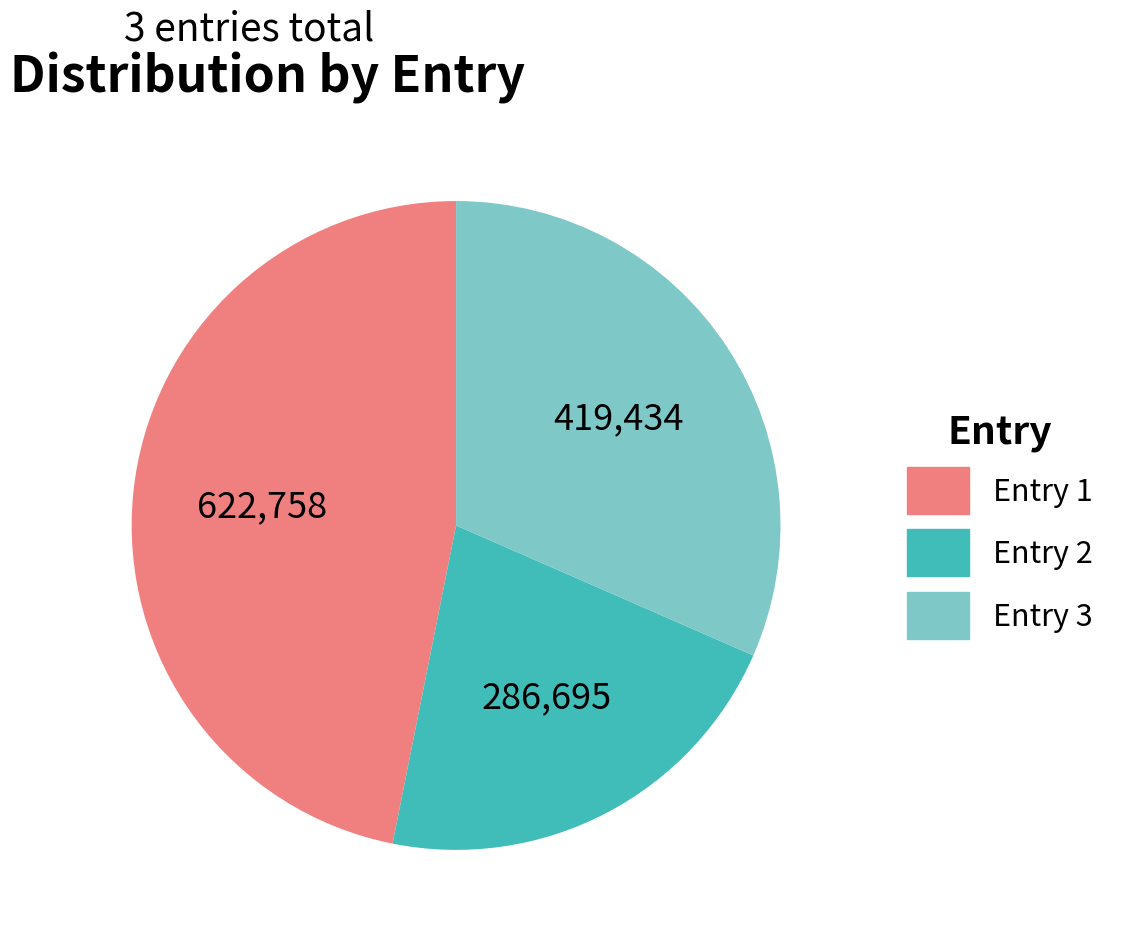

Is there any slice that represents more than half of the pie?

No